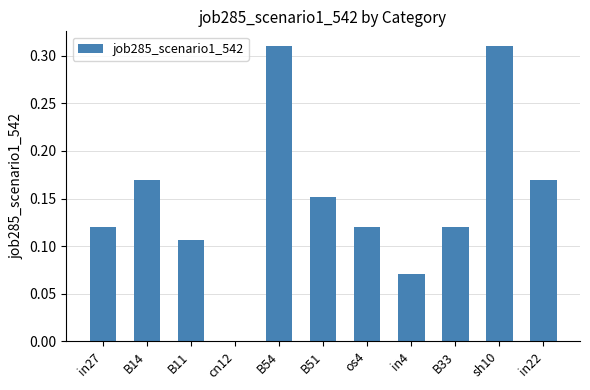

How many values are between 0 and 1?

11